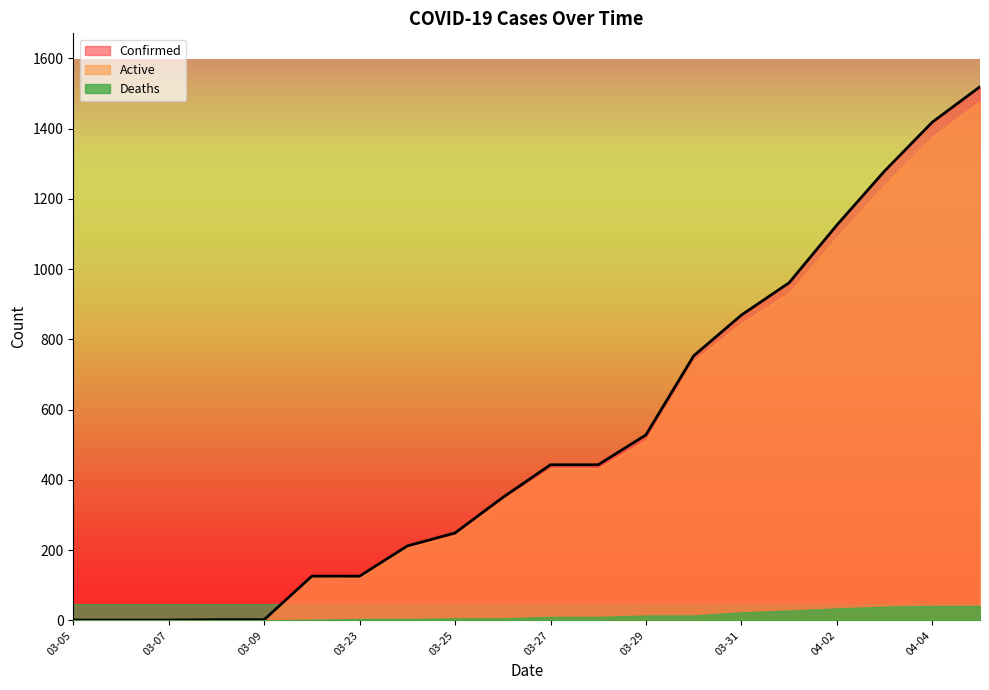

What are all the series names shown in the legend?

Confirmed, Active, Deaths